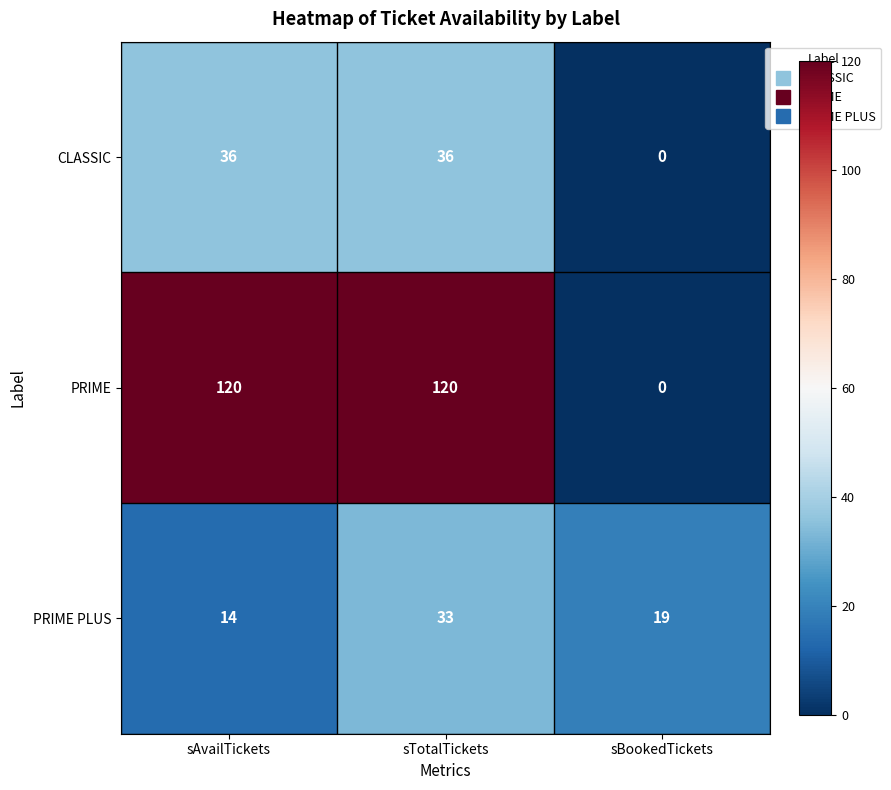

At which category is the sum across all series the highest?

sTotalTickets